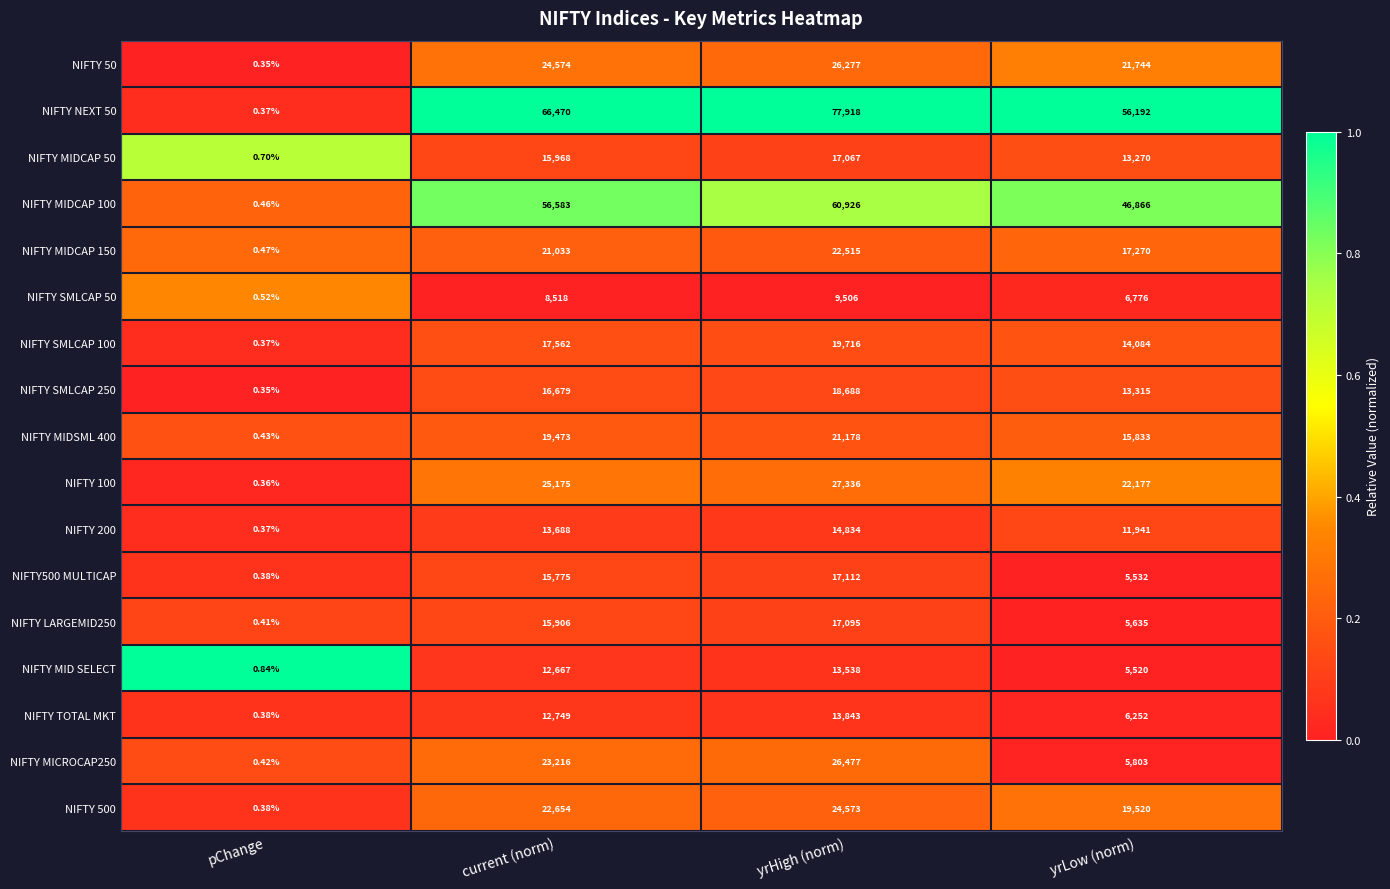

Which series changed the most between yrHigh (norm) and yrLow (norm)?

NIFTY NEXT 50